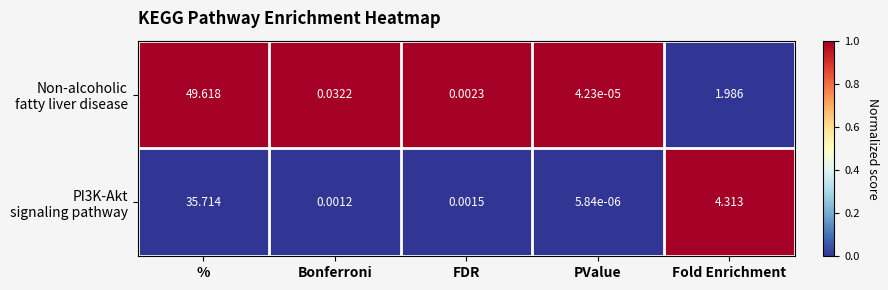

At which category is the sum across all series the highest?

%